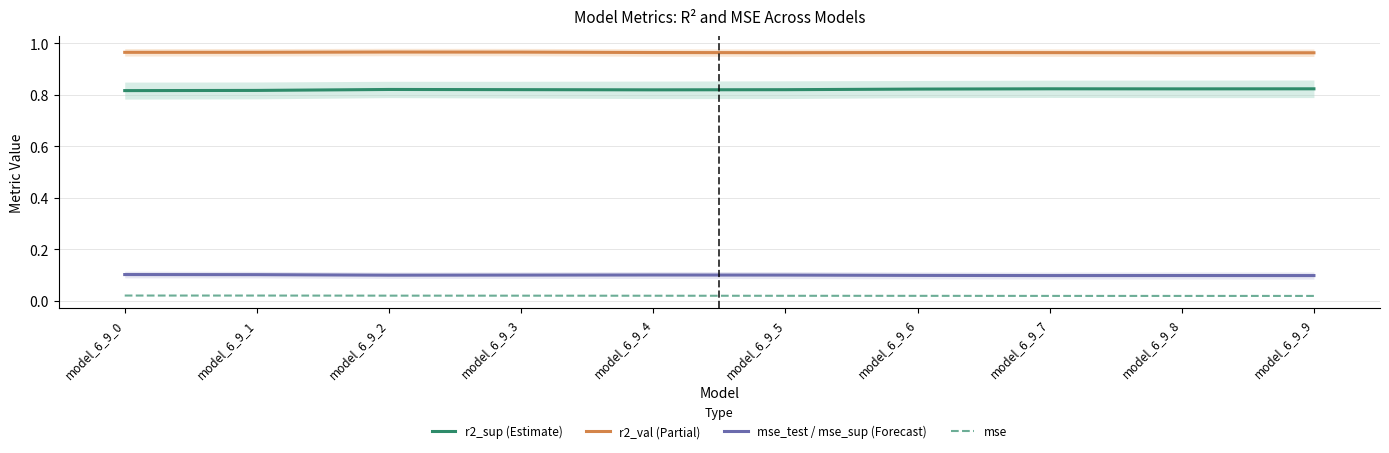

True or false: r2_val (Partial) has a value of 1.0 at model_6_9_3.

True